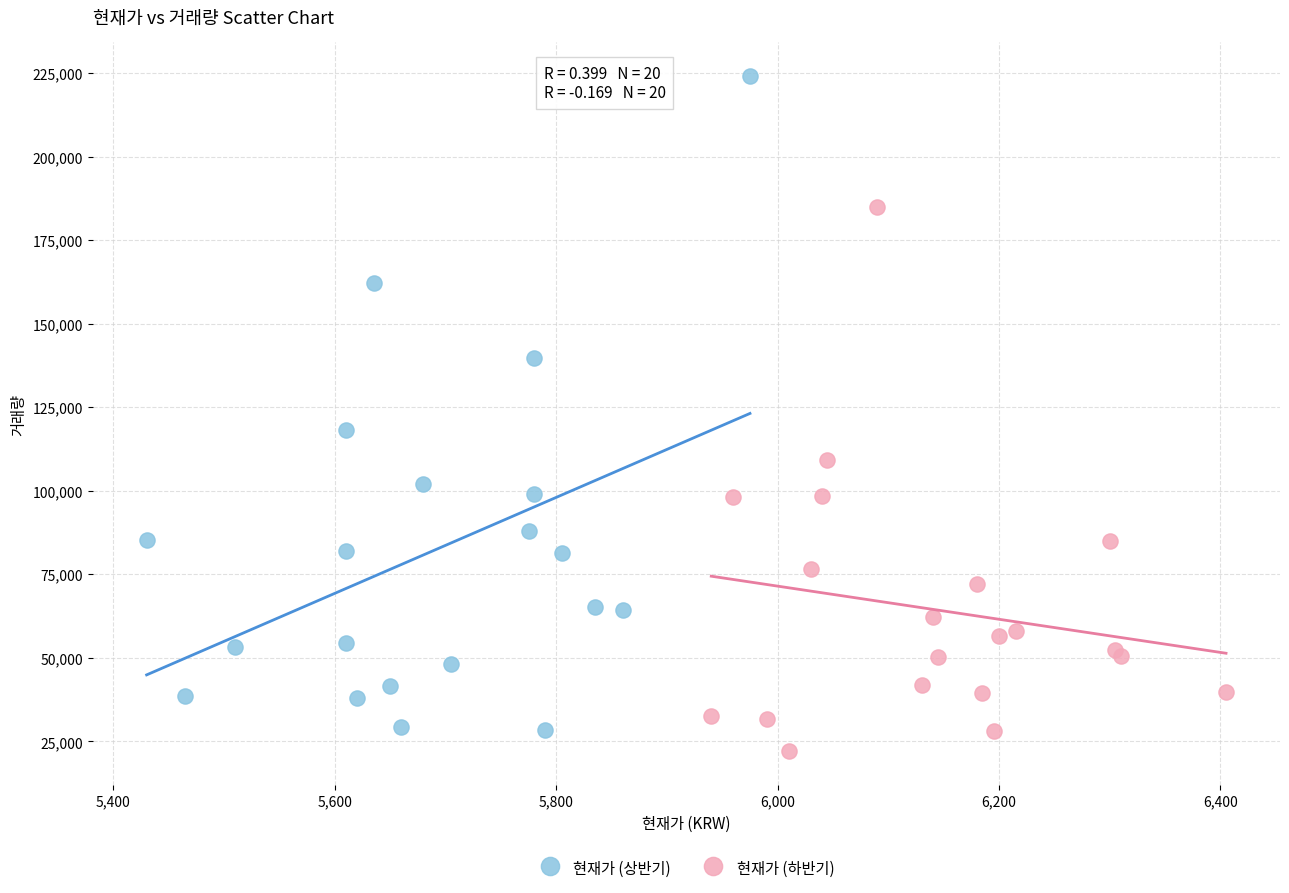

Which series has the largest Y range (max minus min)?

현재가 (상반기)